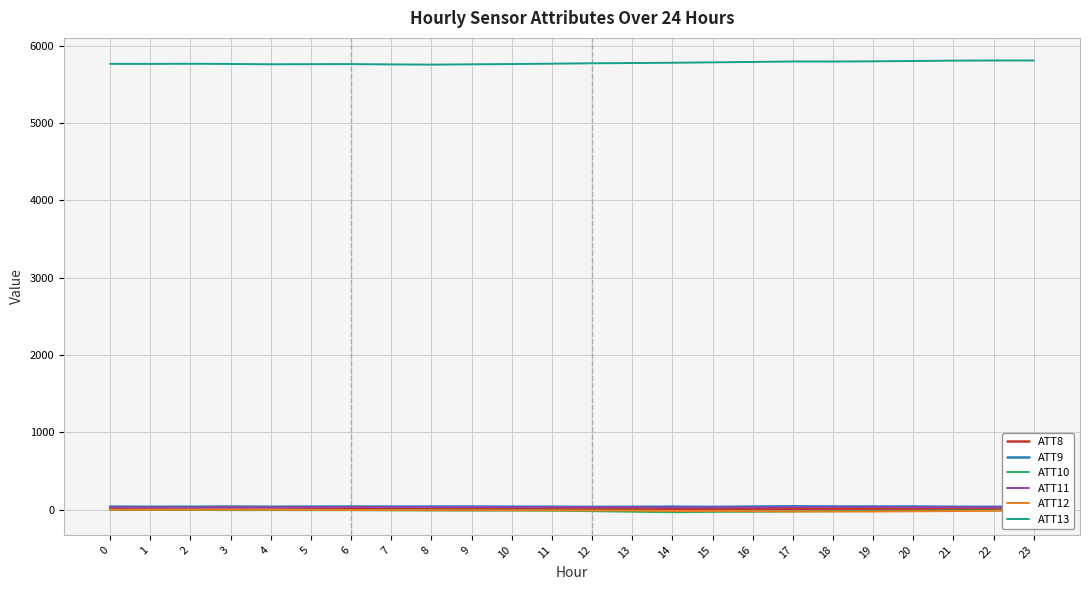

How many lines are shown in the chart?

6